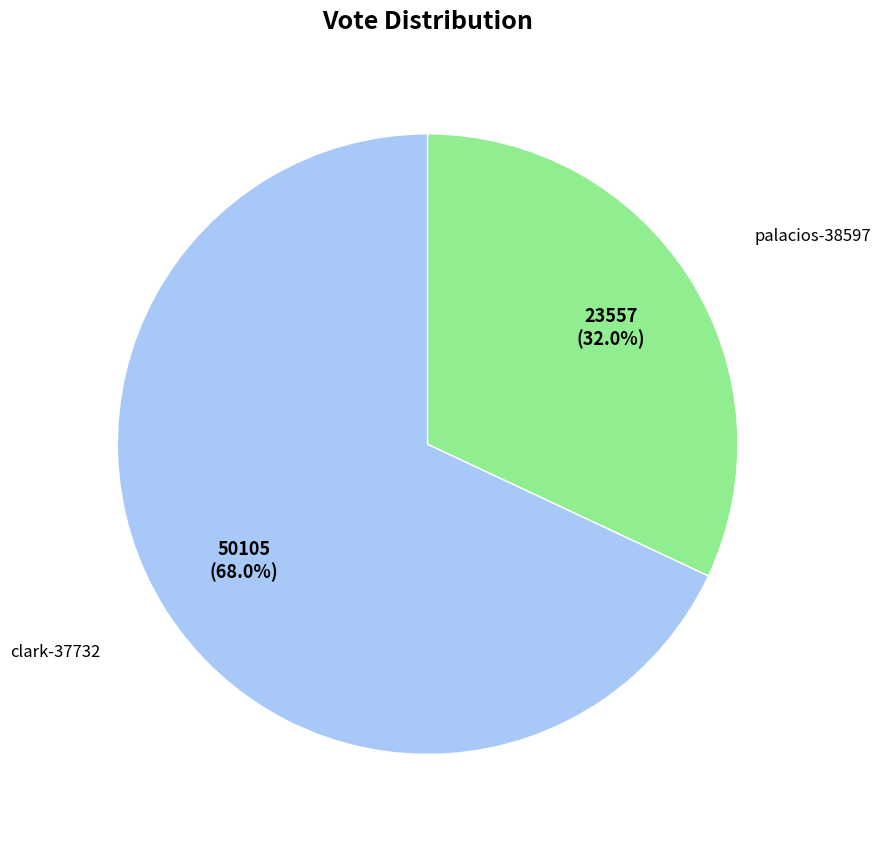

Which has a higher value, palacios-38597 or clark-37732?

clark-37732